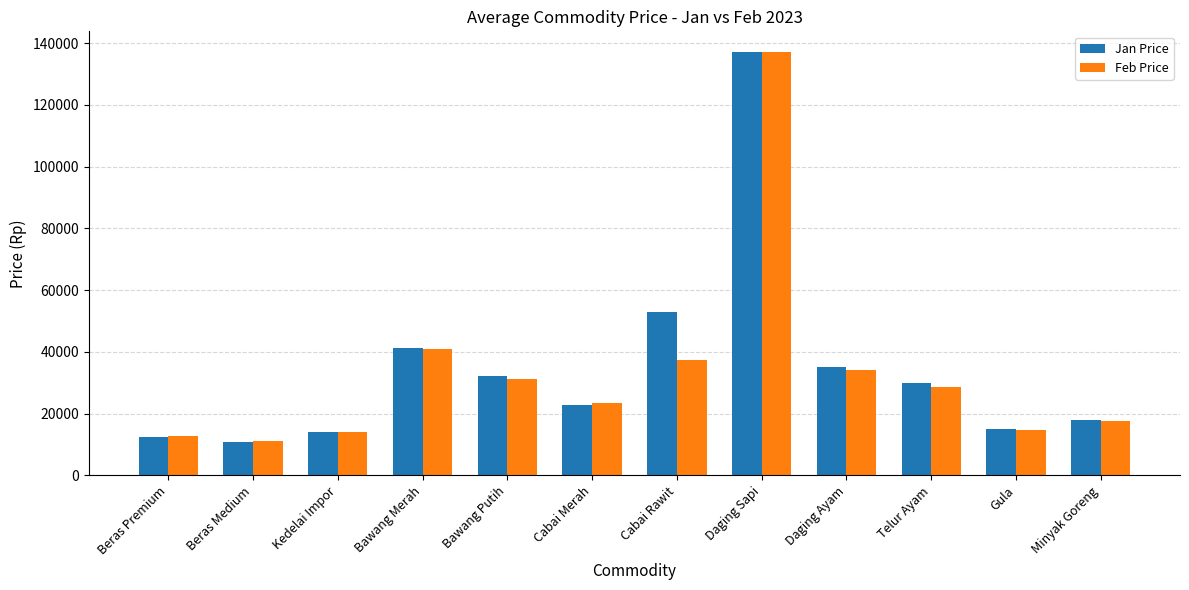

Which series changed the most between Beras Medium and Daging Ayam?

Jan Price